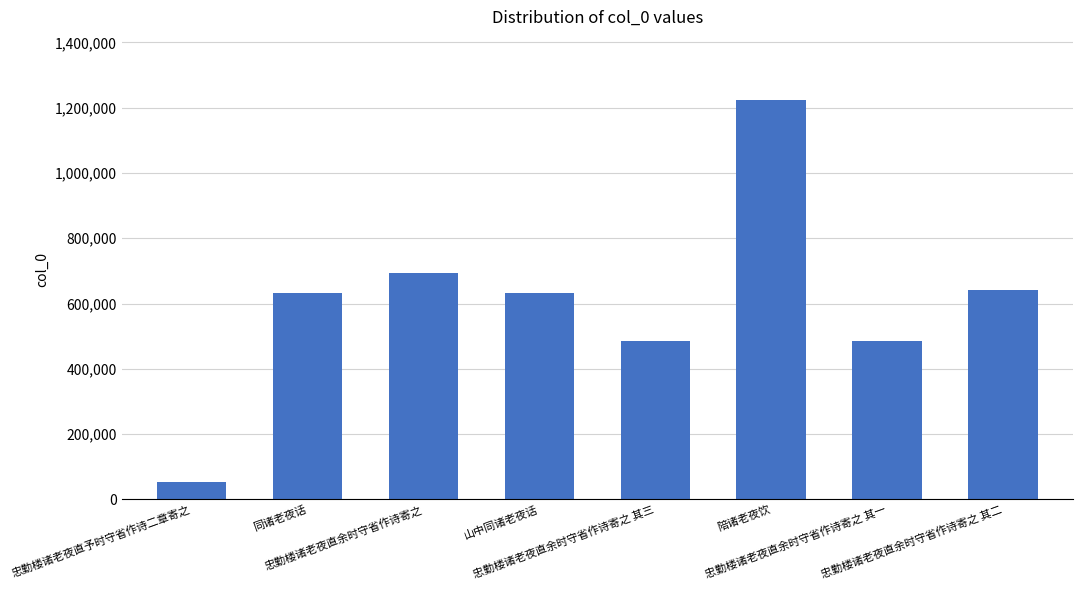

What is the value of the 1st bar from the left?

53602